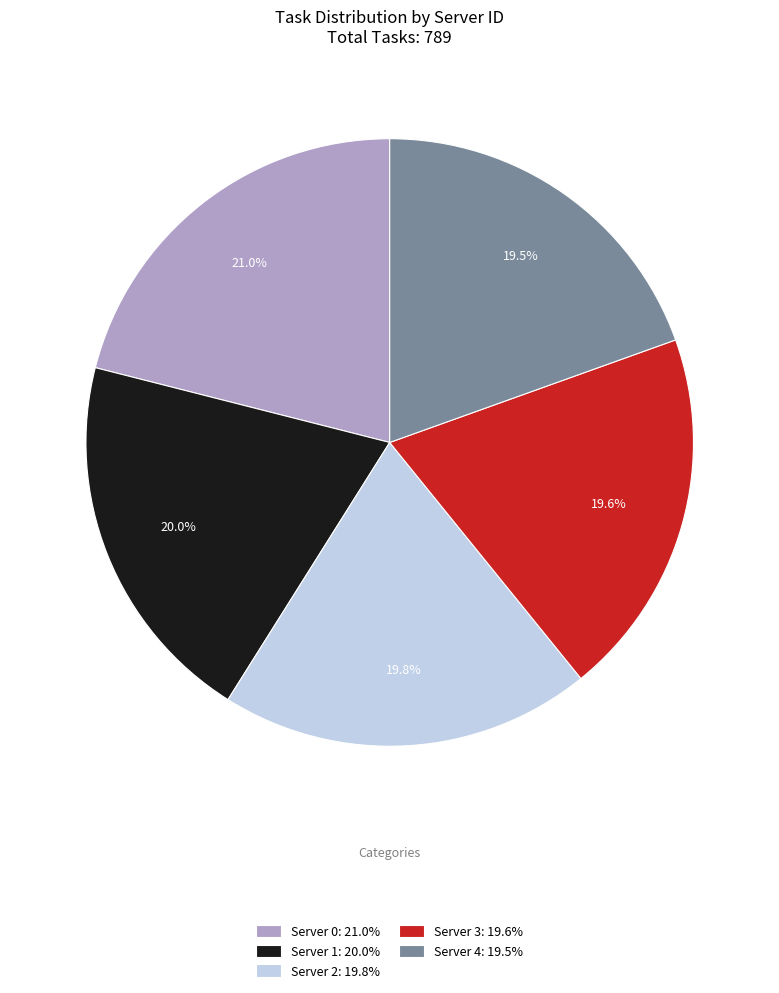

To the nearest percent, what portion does Server 2 represent?

20%